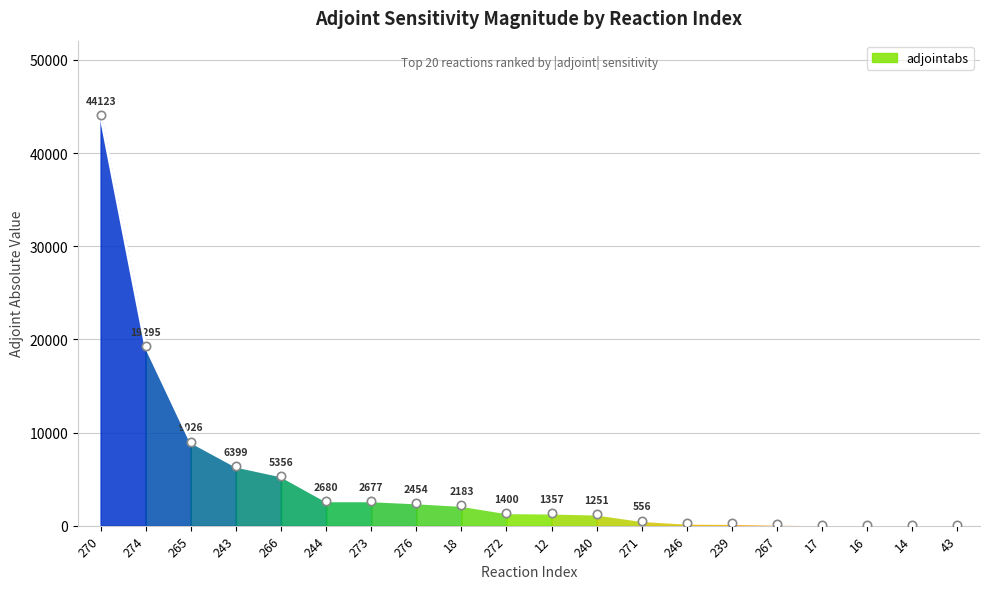

How many lines are shown in the chart?

1